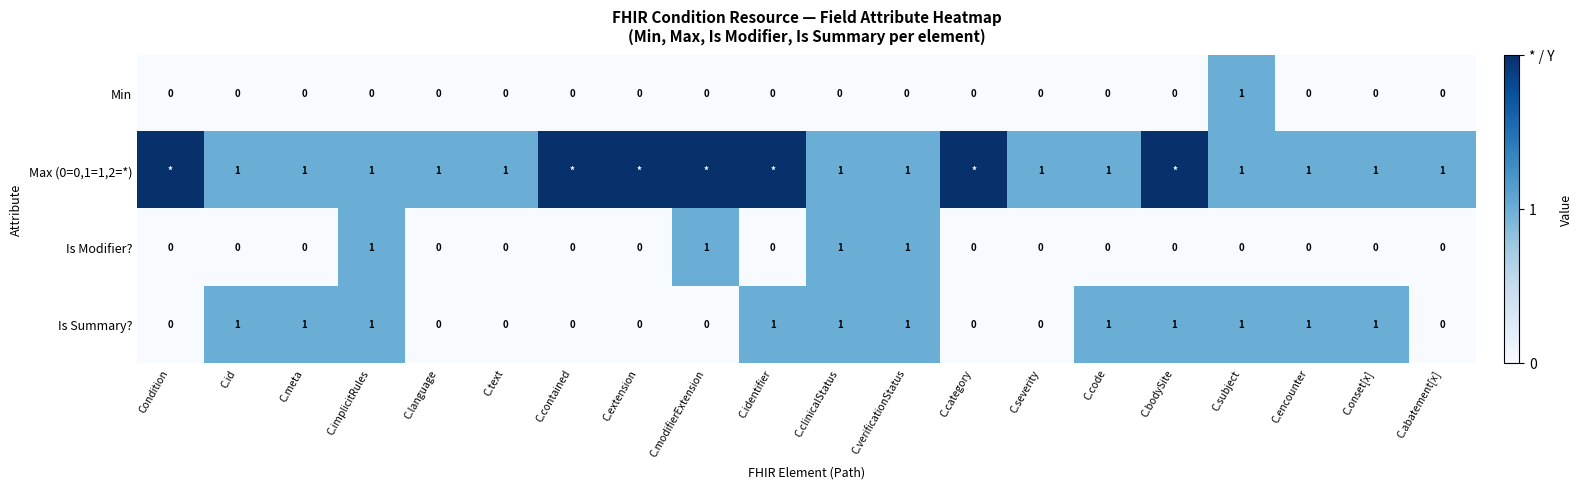

What is the total value across all series at C.severity?

1